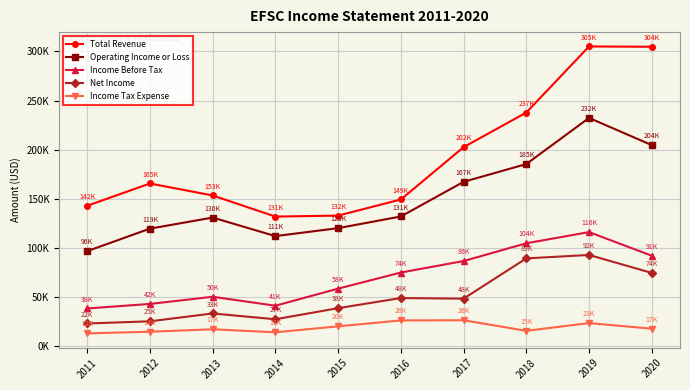

What are all the series names shown in the legend?

Total Revenue, Operating Income or Loss, Income Before Tax, Net Income, Income Tax Expense